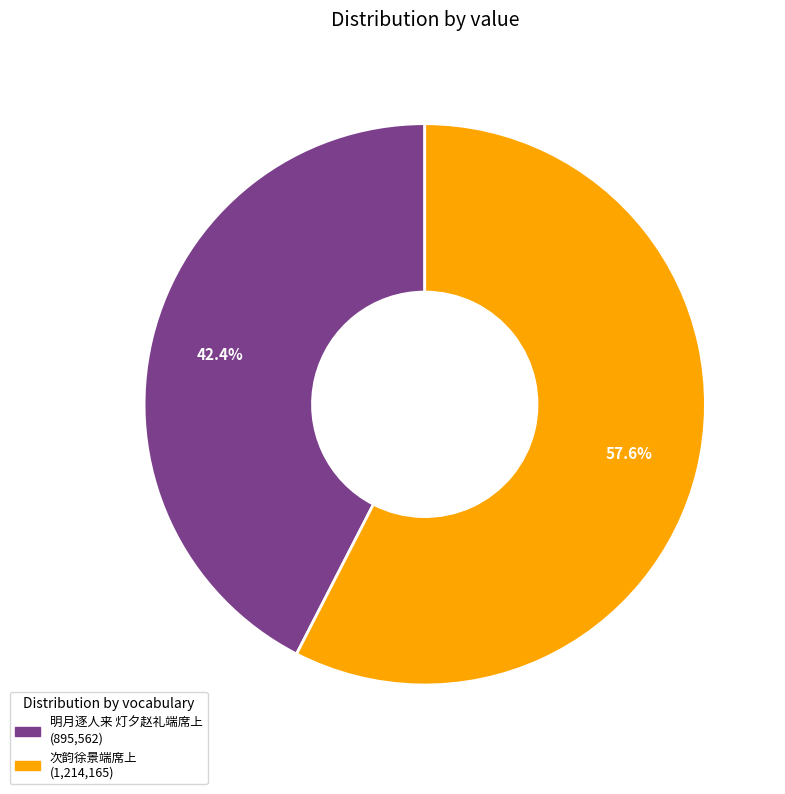

True or false: 次韵徐景端席上 accounts for 51% of the total.

False